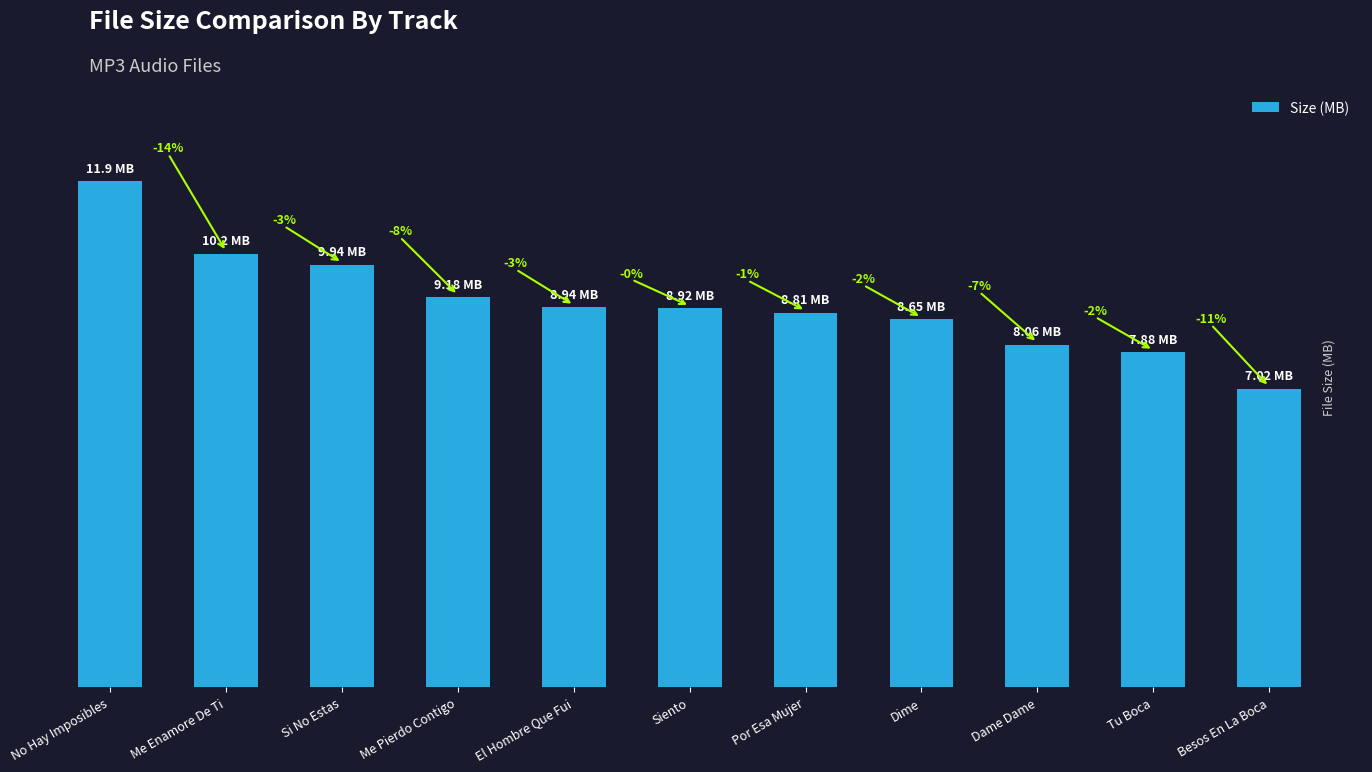

What is the change in value from Me Enamore De Ti to Si No Estas?

-0.3